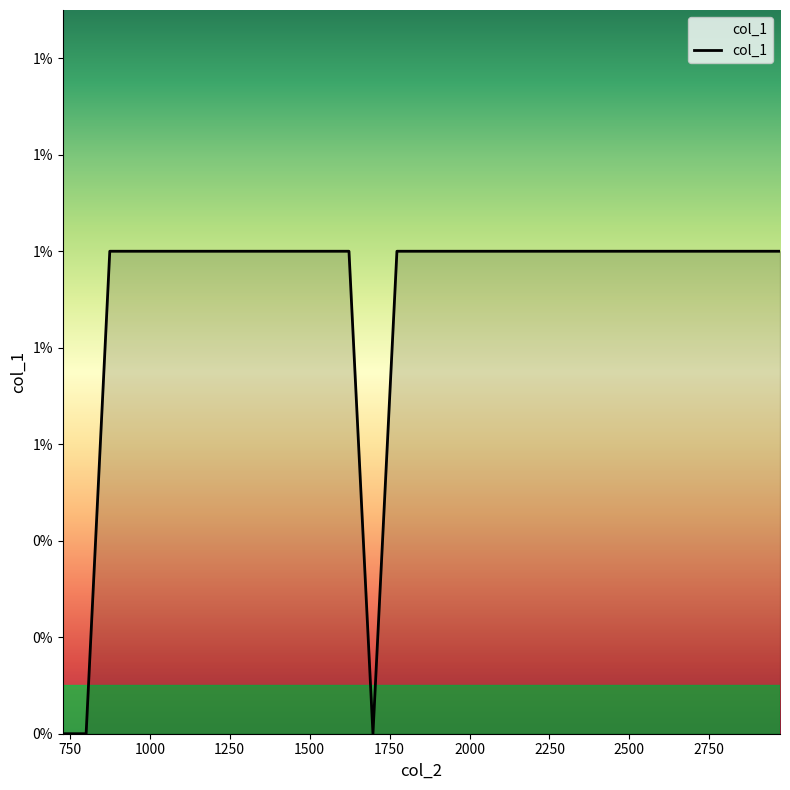

Rank the categories by value from highest to lowest.

875, 949, 1022, 1098, 1174, 1249, 1324, 1398, 1473, 1548, 1623, 1773, 1848, 1923, 1997, 2072, 2147, 2222, 2297, 2372, 2447, 2522, 2596, 2671, 2746, 2821, 2896, 2971, 728, 801, 1698